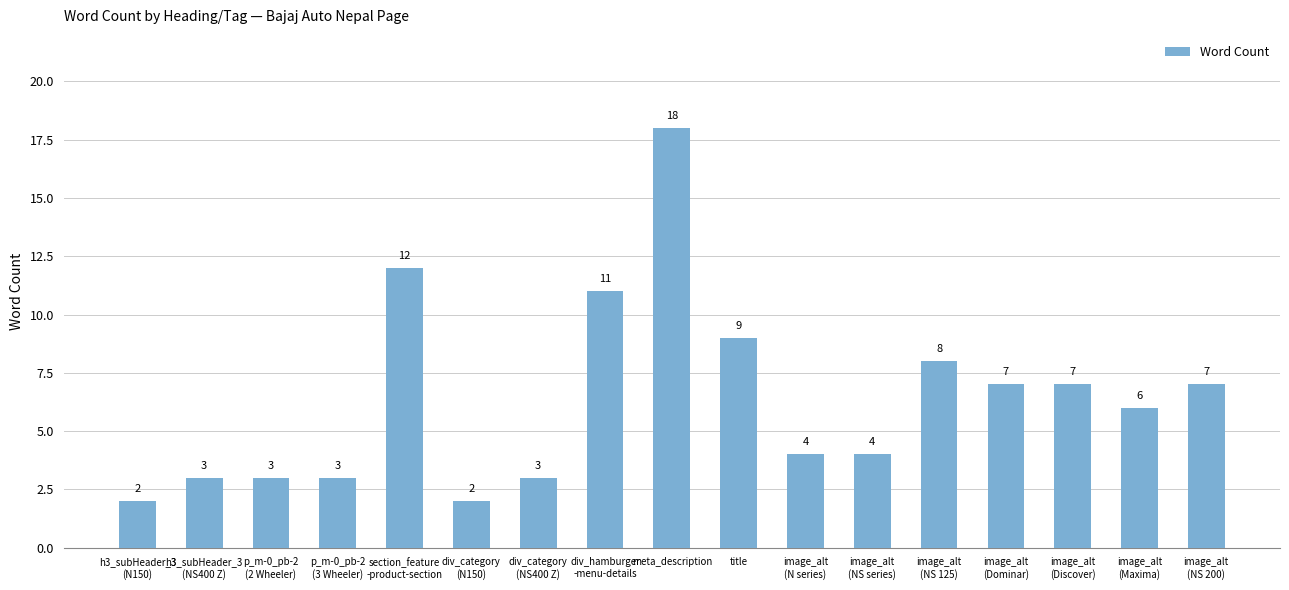

The chart shows a value of 6 at meta_description. True or false?

False